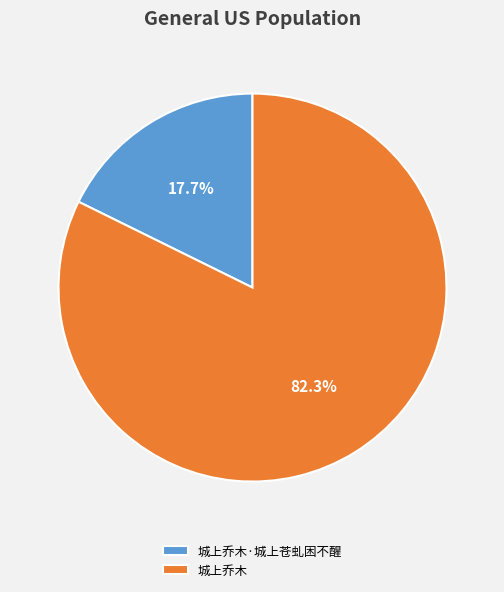

Is 城上乔木·城上苍虬困不醒 the majority of the pie?

No